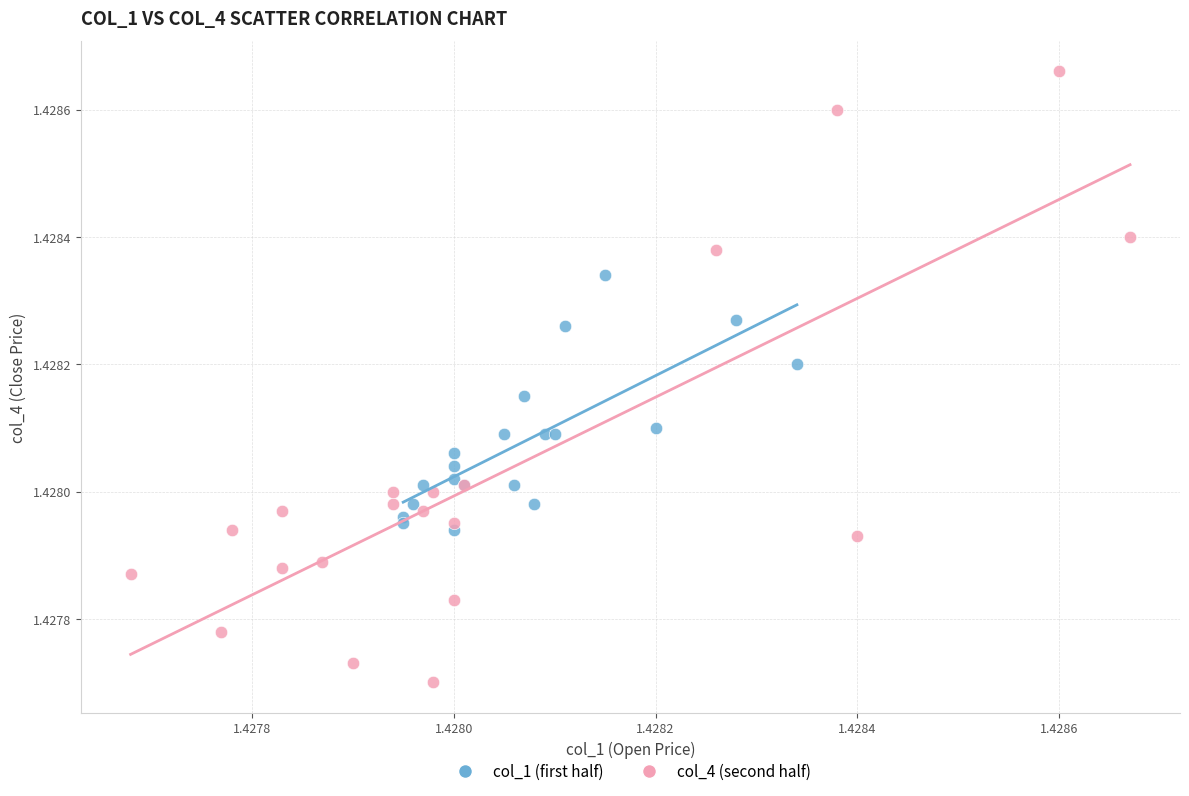

Which series reaches the maximum Y coordinate?

col_4 (second half)